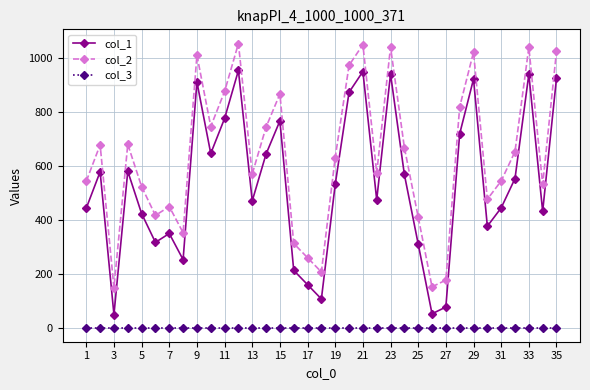

True or false: col_2 and col_1 cross at least once.

False